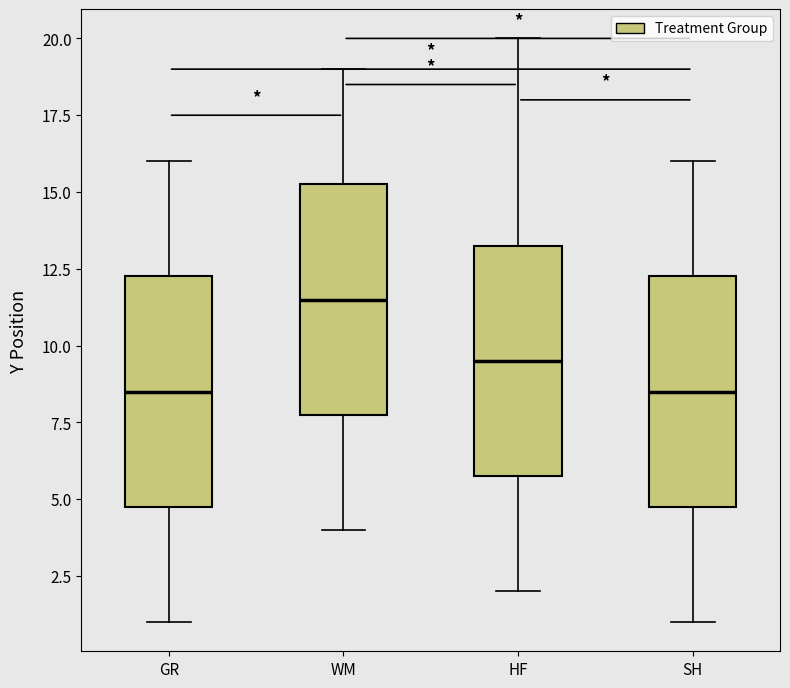

Where is the upper edge of the box for HF on the y-axis? The values are not printed on the chart, so give them approximately, as read against the axis.

13.5